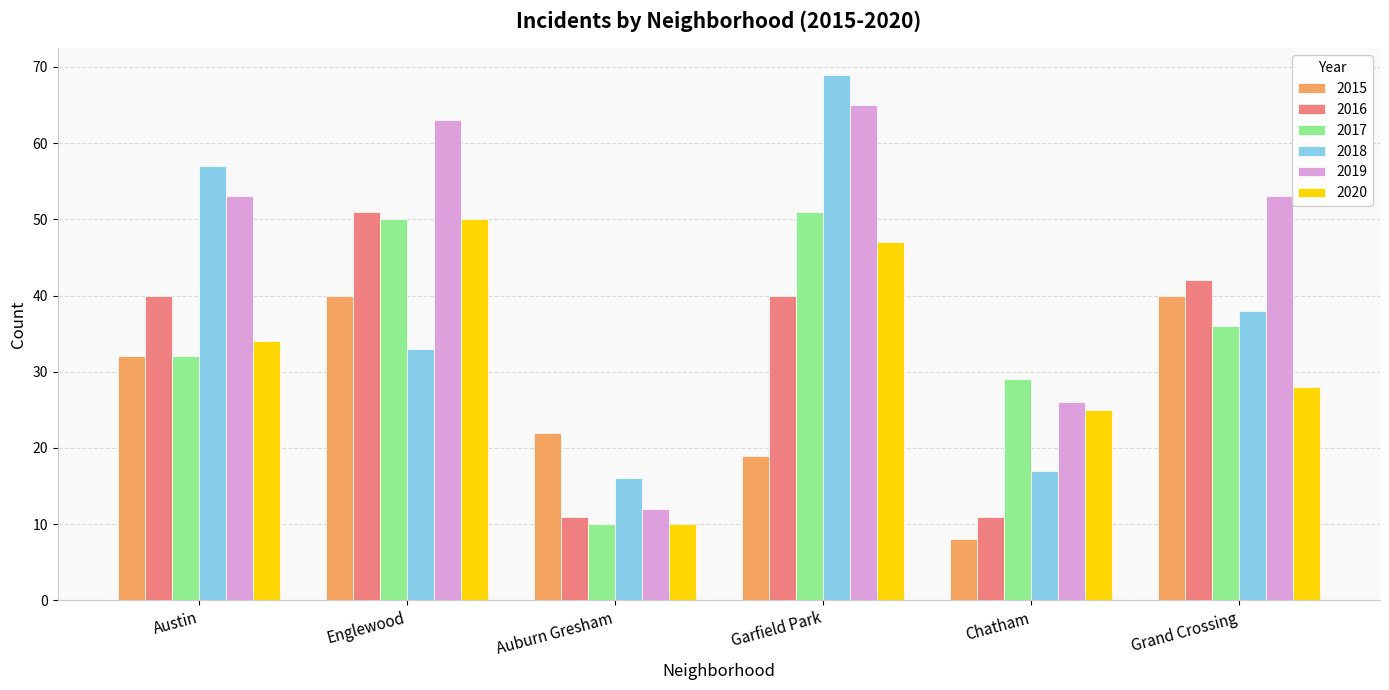

True or false: 2015 has a value of 17 at Englewood.

False